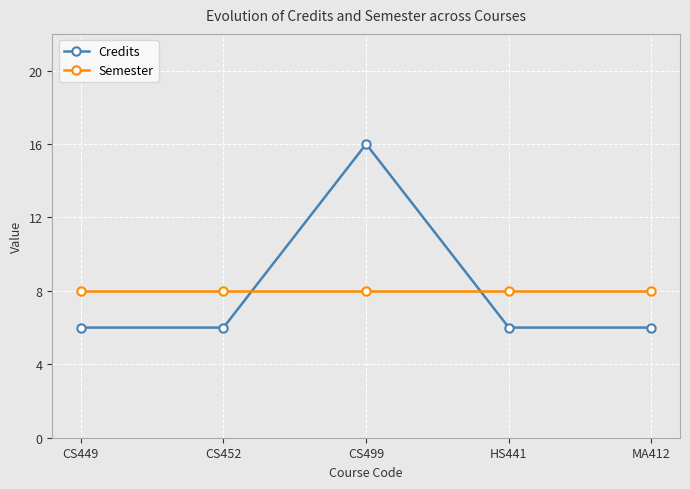

What is the sum of the Semester values at MA412 and CS449?

16